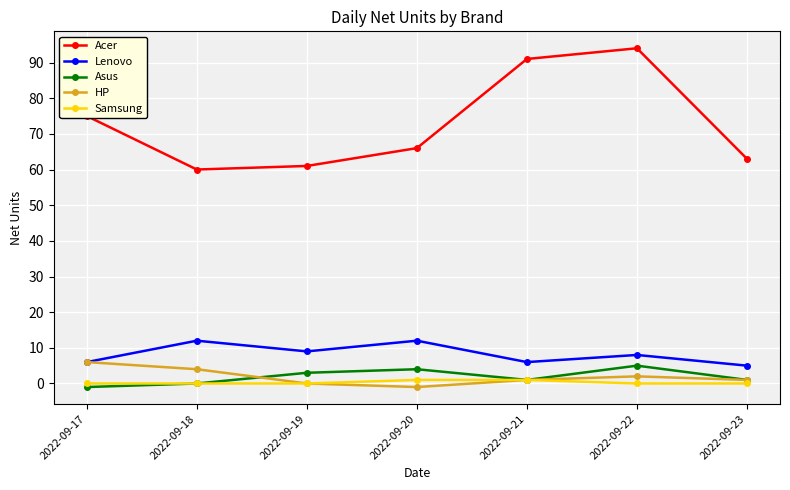

Count the HP values in the range 0 to 4.

5